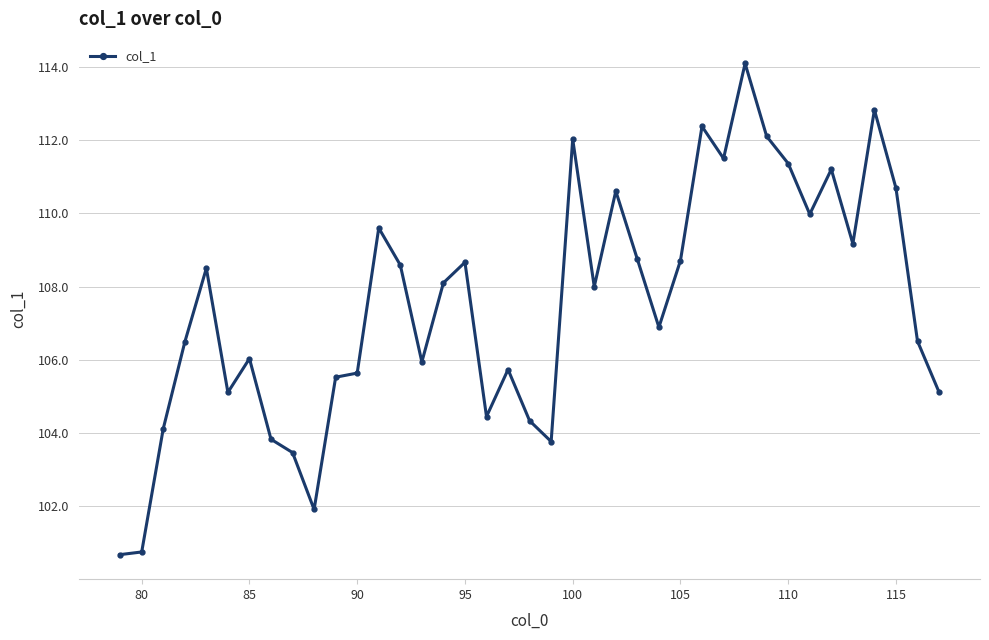

What is the average value?

107.5